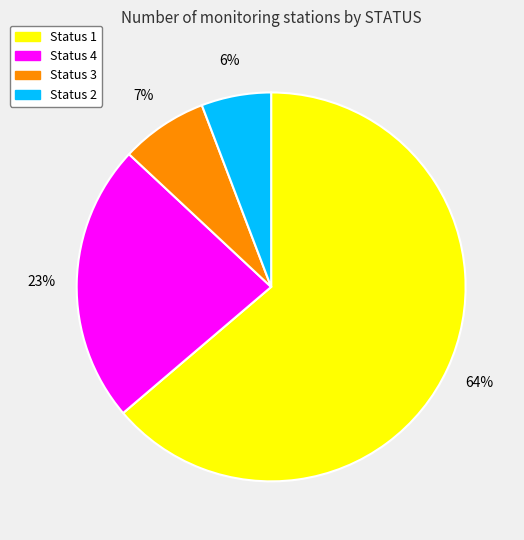

To the nearest percent, what is the average slice percentage?

25%